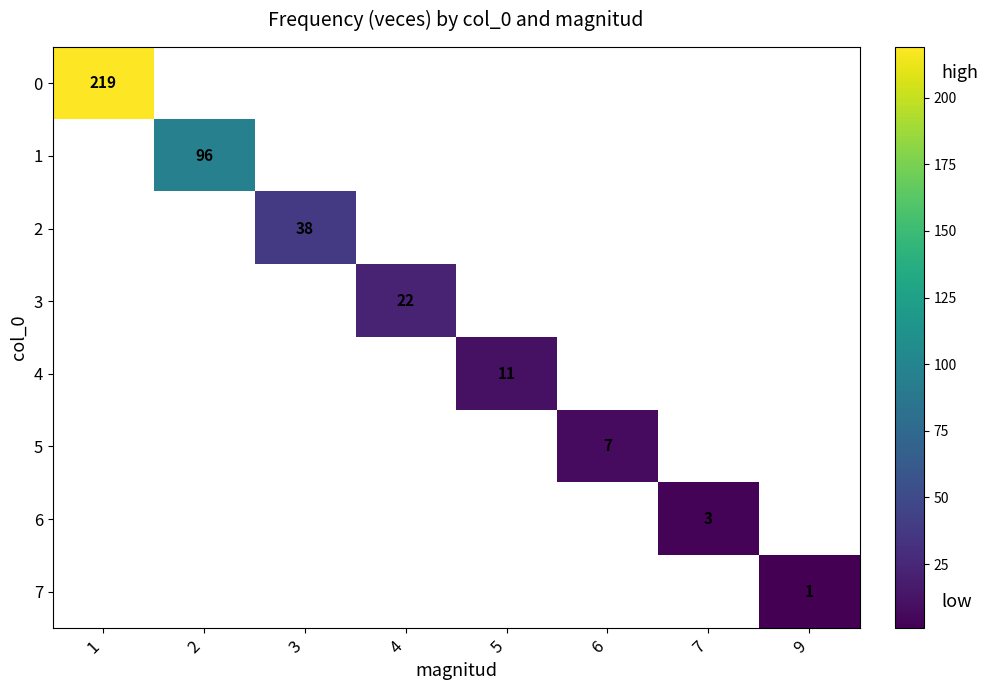

Is it true that 6 equals 4 at 7?

False